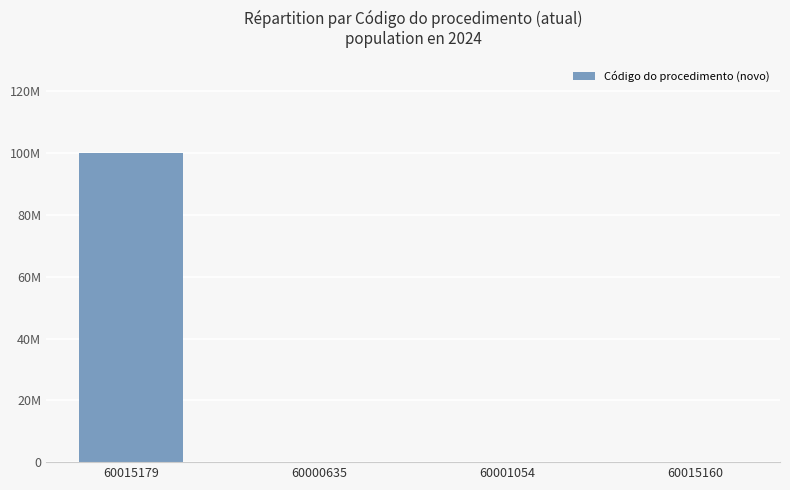

Are the bars horizontal?

No